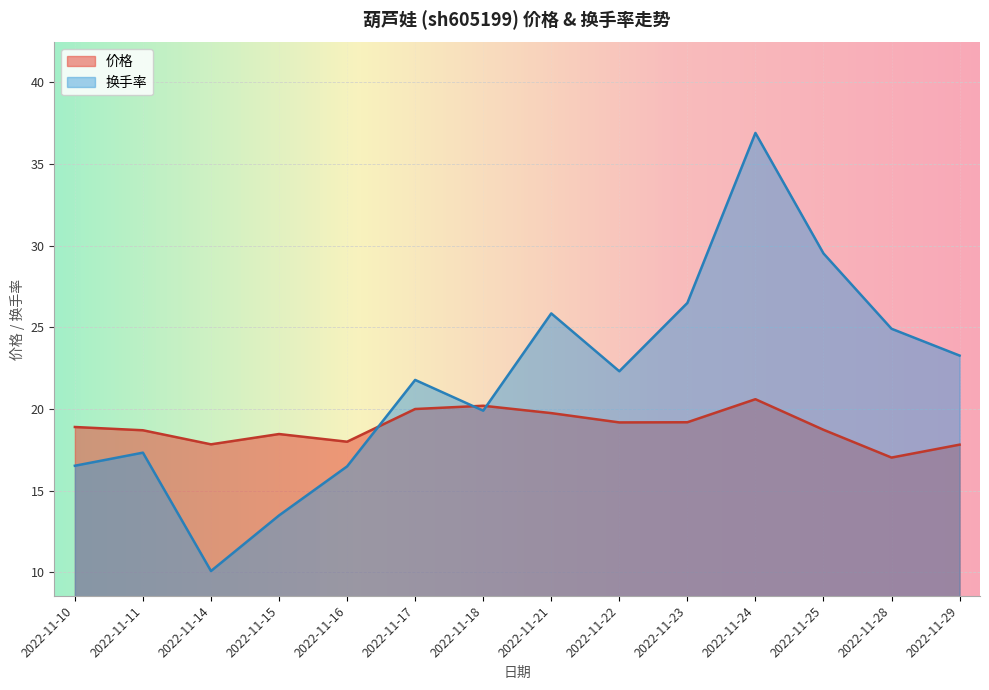

Which series has the largest total across all categories?

换手率